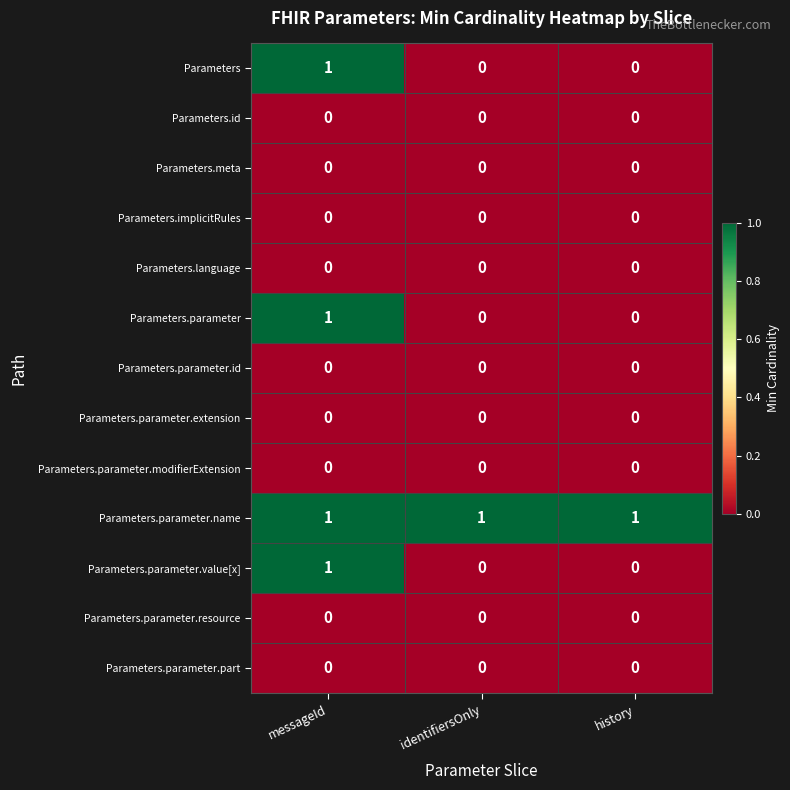

The value of Parameters.language at messageId is 0. True or false?

True